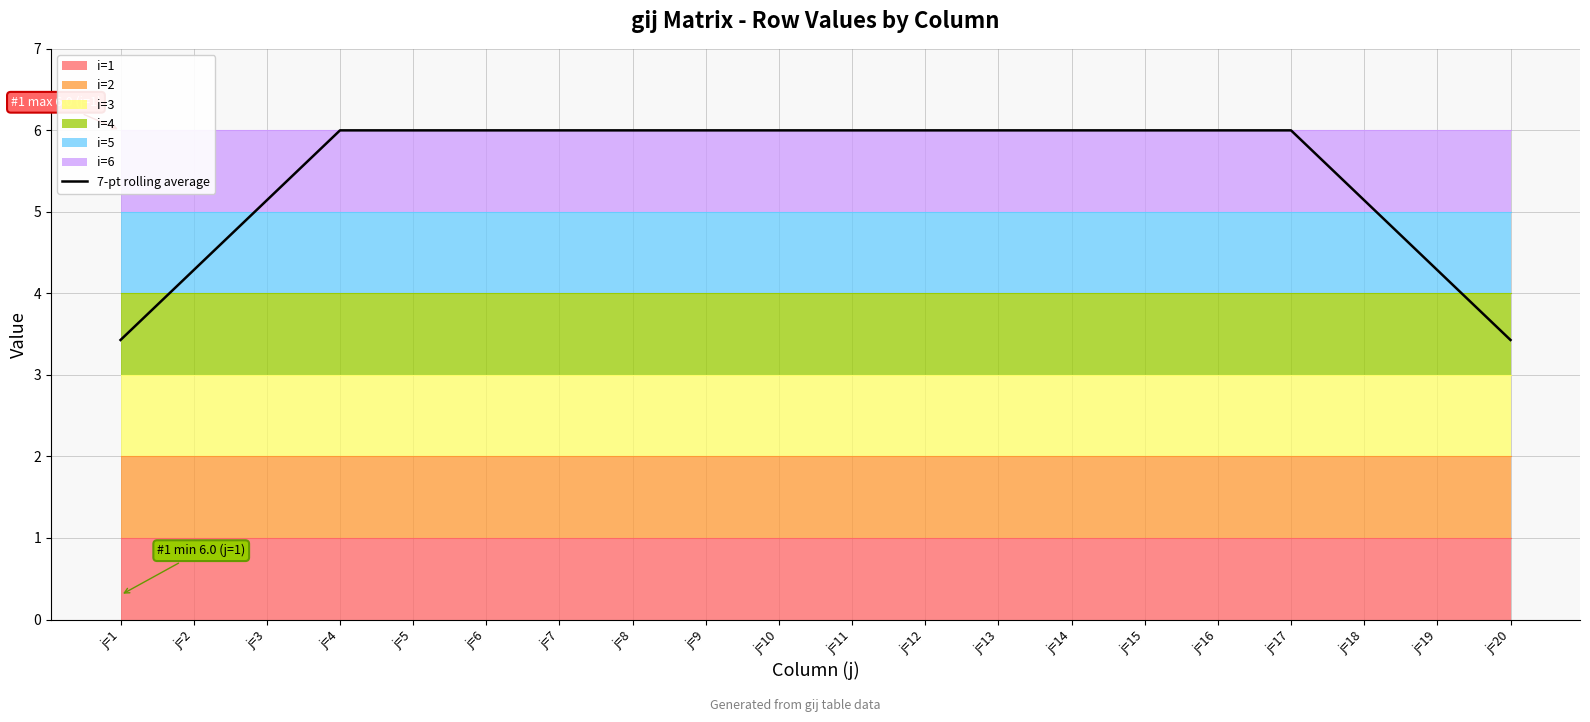

Rank the categories by value from lowest to highest.

j=1, j=20, j=2, j=19, j=3, j=18, j=4, j=5, j=6, j=7, j=8, j=9, j=10, j=11, j=12, j=13, j=14, j=15, j=16, j=17